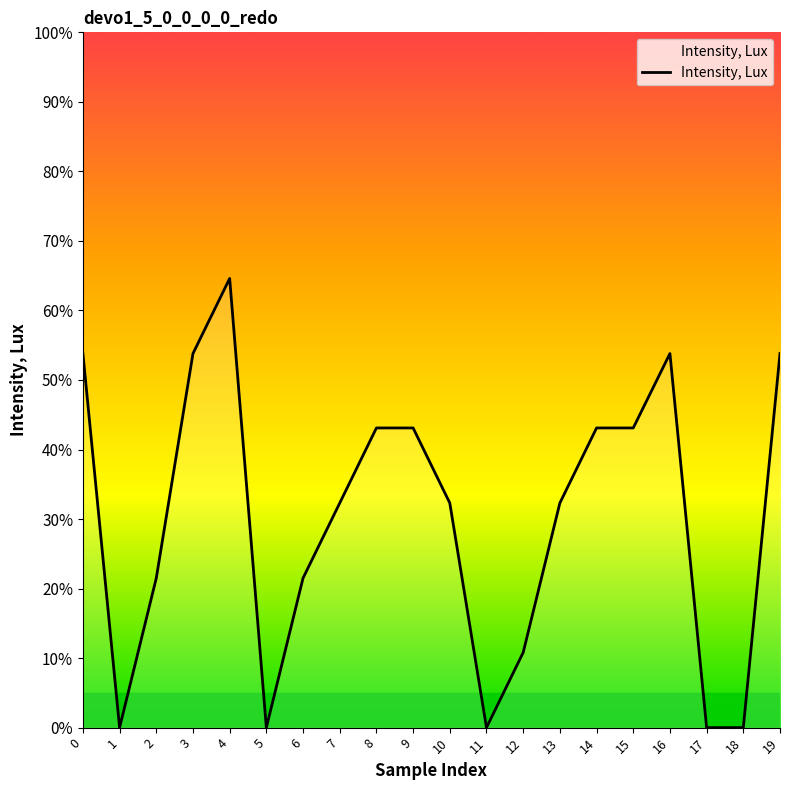

Reading left to right, list all the values displayed in this chart.

0=53.8	1=0.0	2=21.5	3=53.8	4=64.6	5=0.0	6=21.5	7=32.3	8=43.1	9=43.1	10=32.3	11=0.0	12=10.8	13=32.3	14=43.1	15=43.1	16=53.8	17=0.0	18=0.0	19=53.8